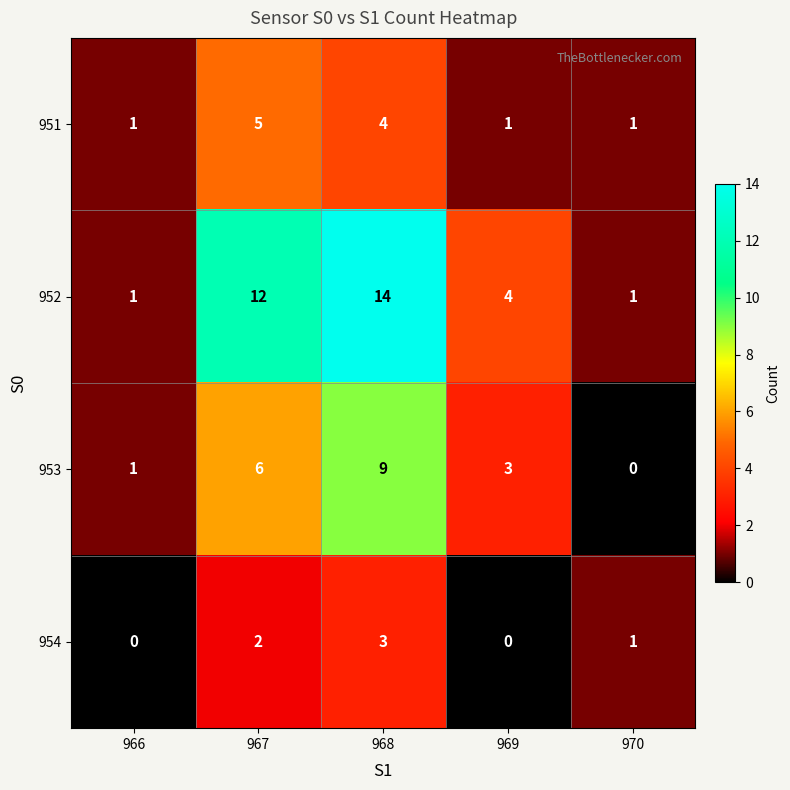

What is the difference between the maximum and minimum values in the 951 series?

4